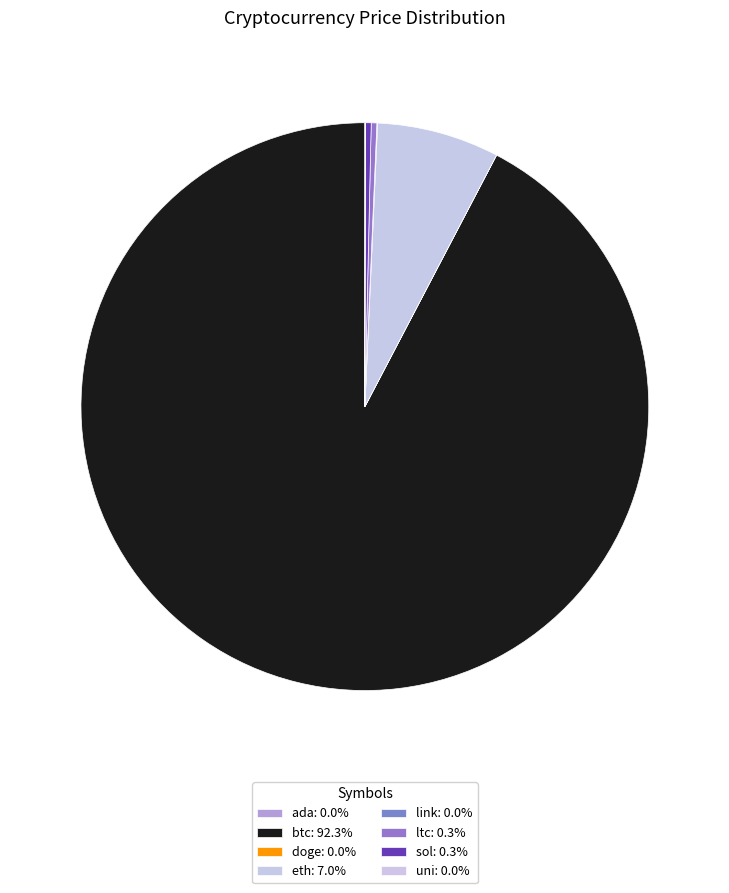

Count the number of slices in the pie.

8